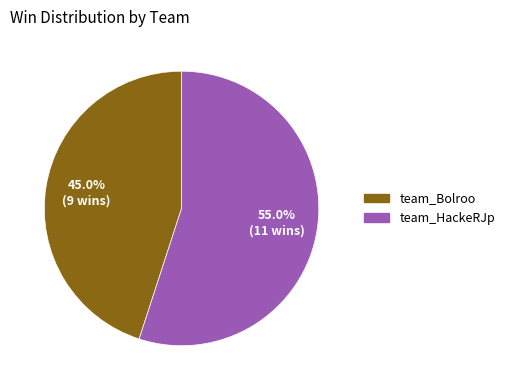

Is team_HackeRJp the majority of the pie?

Yes